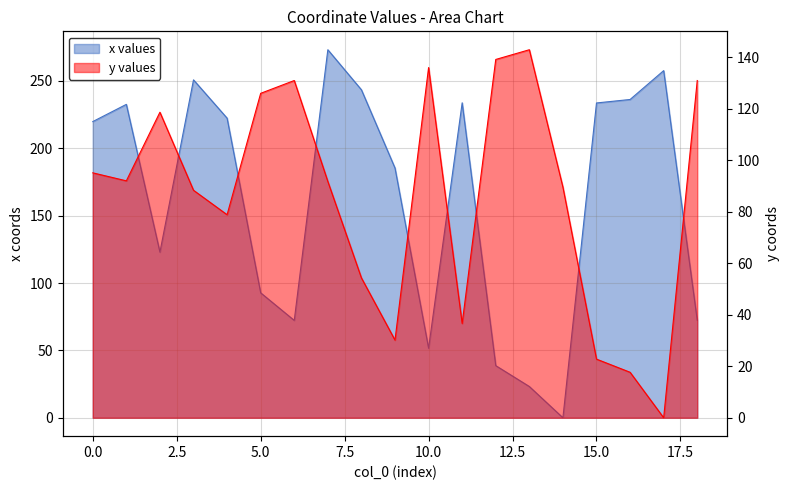

At which label is x values closest to 136?

2